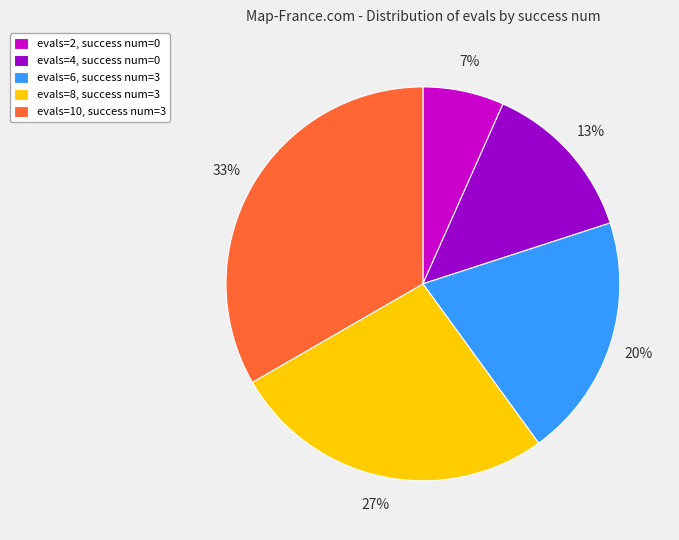

Which has a higher value, evals=8, success num=3 or evals=4, success num=0?

evals=8, success num=3